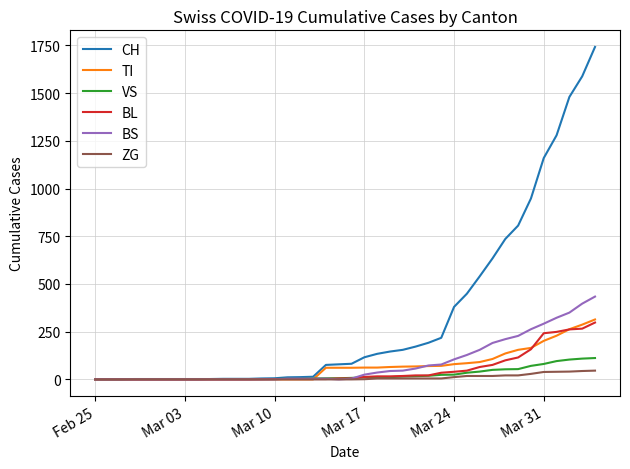

What is the maximum value shown in the chart?

1742